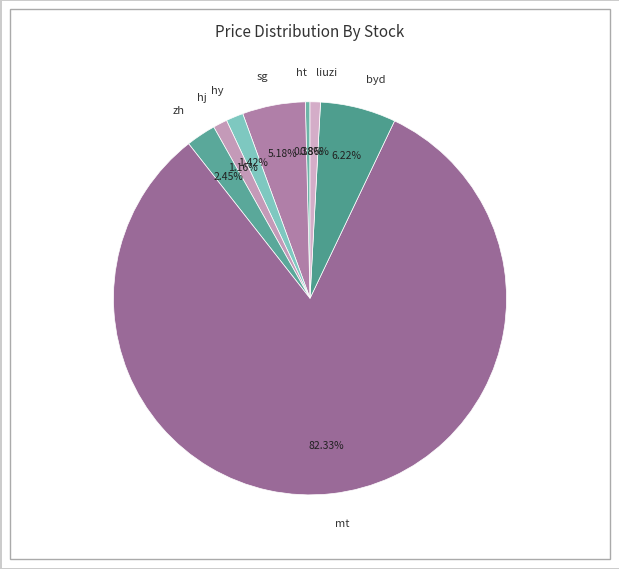

What is the majority slice?

mt